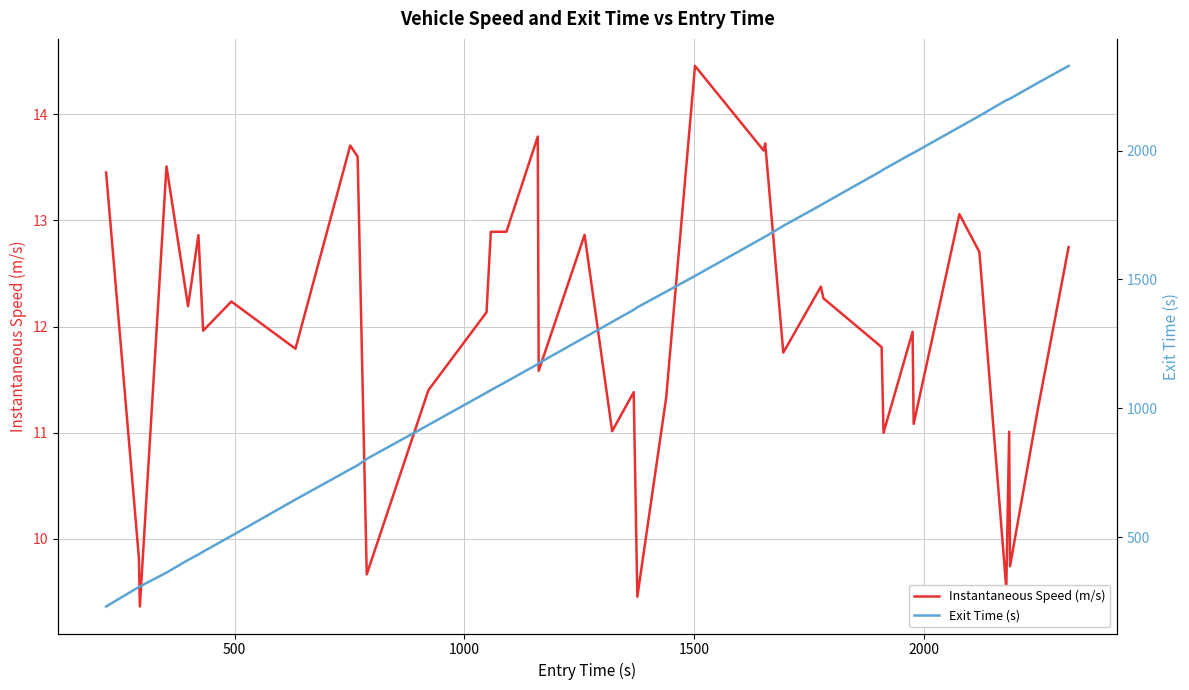

Reading left to right, what are all the values shown in this chart?

Instantaneous Speed (m/s): 13.5	9.8	9.4	13.5	12.2	12.9	12.0	12.2	11.8	13.7	13.6	9.7	11.4	12.1	12.9	12.9	13.8	11.6	12.9	11.0	11.4	9.5	11.3	14.5	13.7	13.7	11.8	12.4	12.3	11.8	11.0	12.0	11.1	13.1	12.7	9.5	11.0	9.7	11.2	12.7
Exit Time (s): 231.6	307.2	309.0	362.9	411.9	433.1	444.2	505.3	646.2	763.7	779.3	804.0	935.6	1060.9	1070.6	1103.7	1171.6	1175.3	1275.0	1335.4	1382.3	1391.9	1452.6	1513.6	1662.8	1665.7	1707.7	1788.2	1794.2	1921.3	1926.6	1989.4	1991.2	2090.8	2134.2	2195.2	2199.3	2201.2	2261.7	2328.1